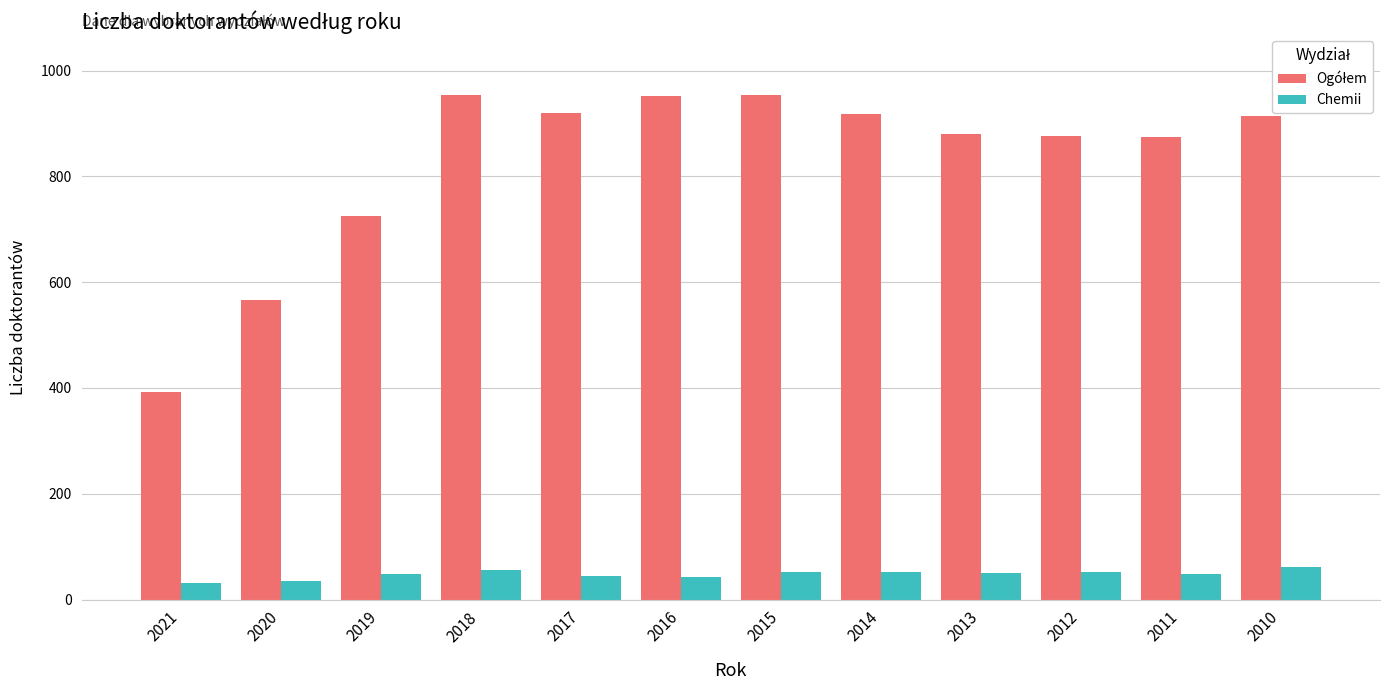

What is the value of the Chemii bar at the 4th from the left?

55